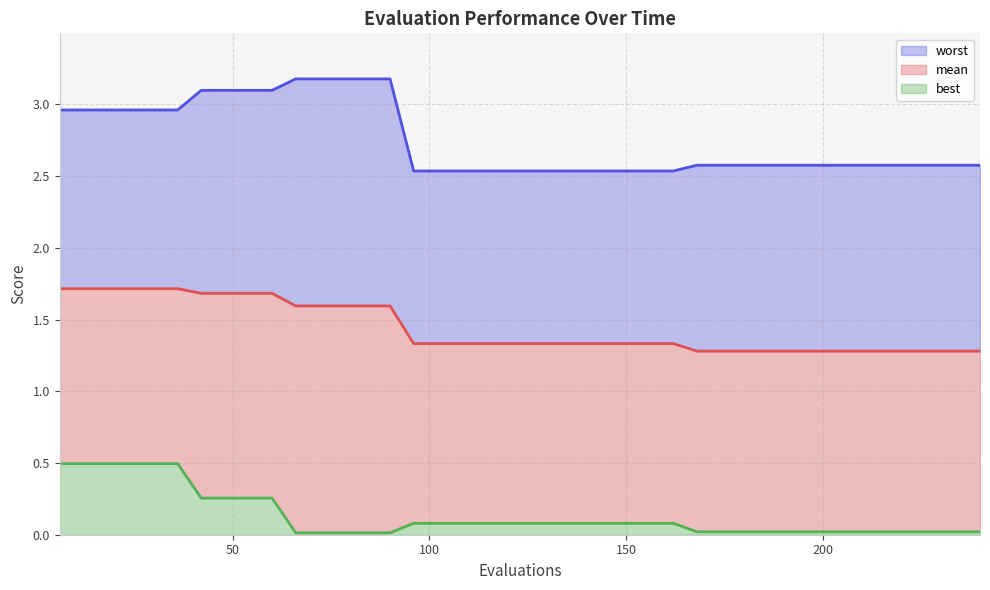

How many series are shown in this chart?

3